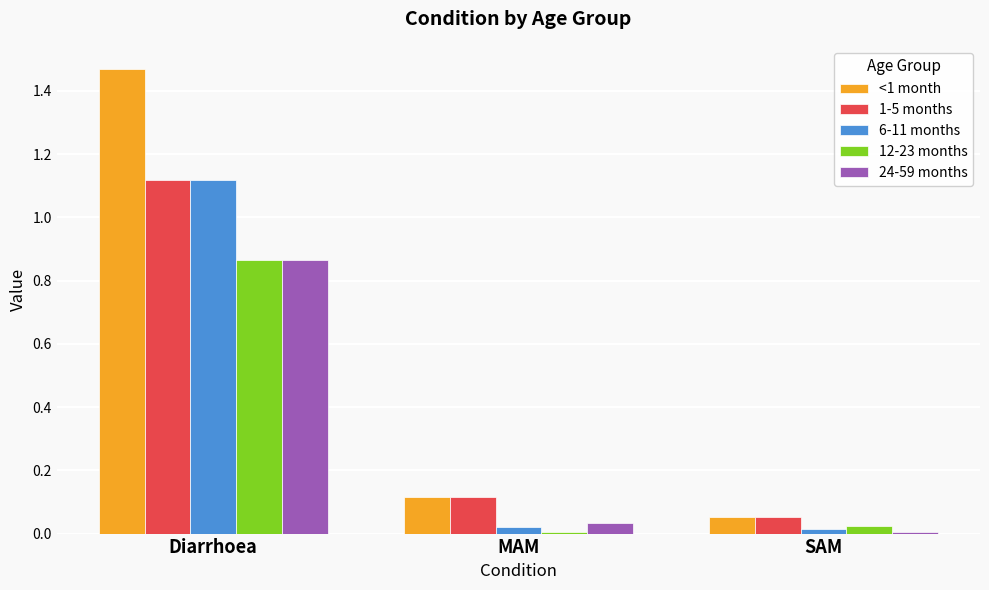

What is the total value across all series at Diarrhoea?

5.4